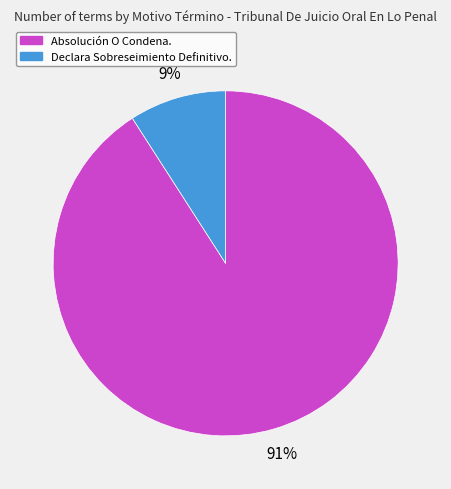

Is Declara Sobreseimiento Definitivo. the majority of the pie?

No